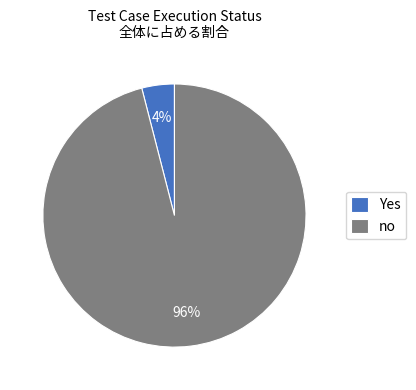

To the nearest percent, what is the difference between the Yes and no slice percentages?

92%